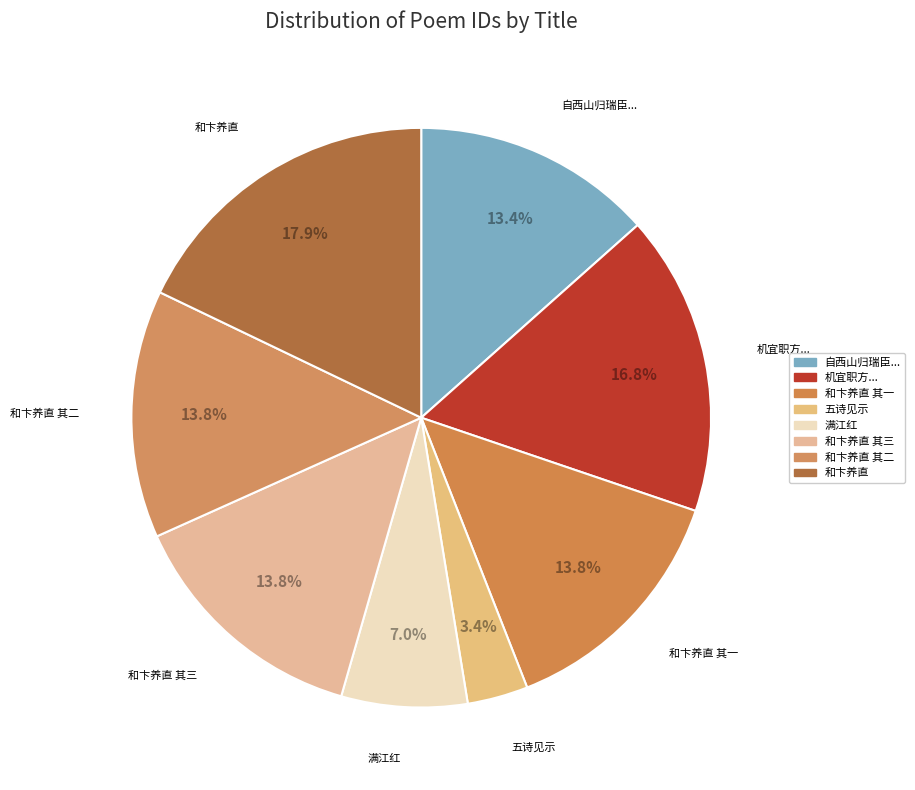

Rank the categories by value from lowest to highest.

五诗见示·三更日出行千里, 满江红 遁庵兄以闵菊乐府见示三复之馀倚歌和之, 自西山归瑞臣见示三叠之作依韵再和, 和卞养直见示三绝简圣书 其一, 和卞养直见示三绝简圣书 其二, 和卞养直见示三绝简圣书 其三, 机宜职方见示三月十八日游船场见许公亭诗追惟文靖公之旧迹辄成四十言以继善声, 和卞养直见示三绝简圣书